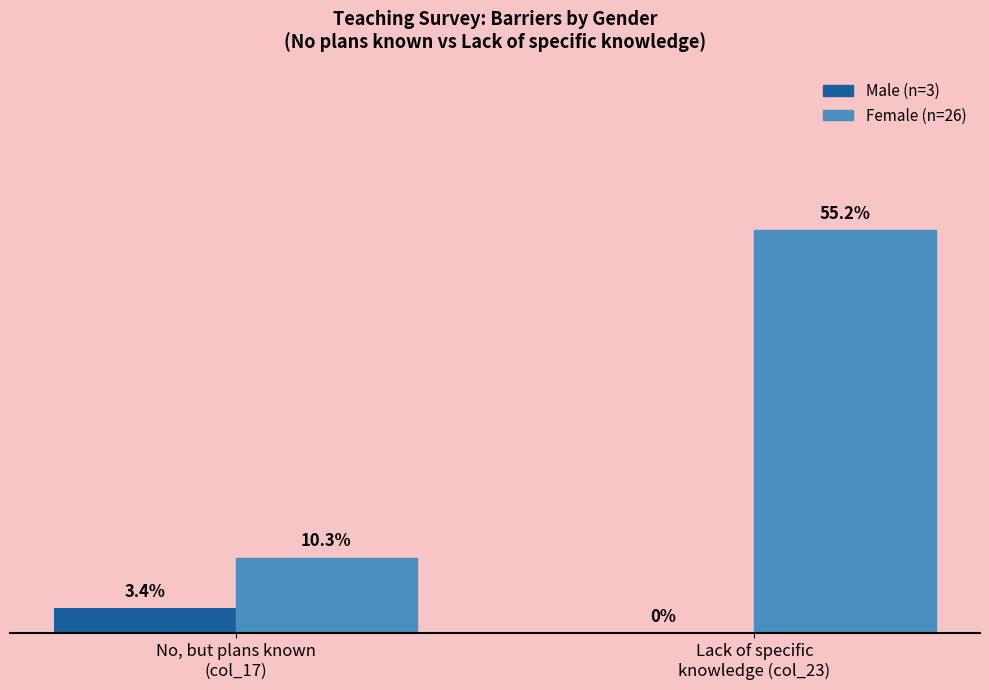

Are the bars grouped side by side (vs. stacked)?

Yes